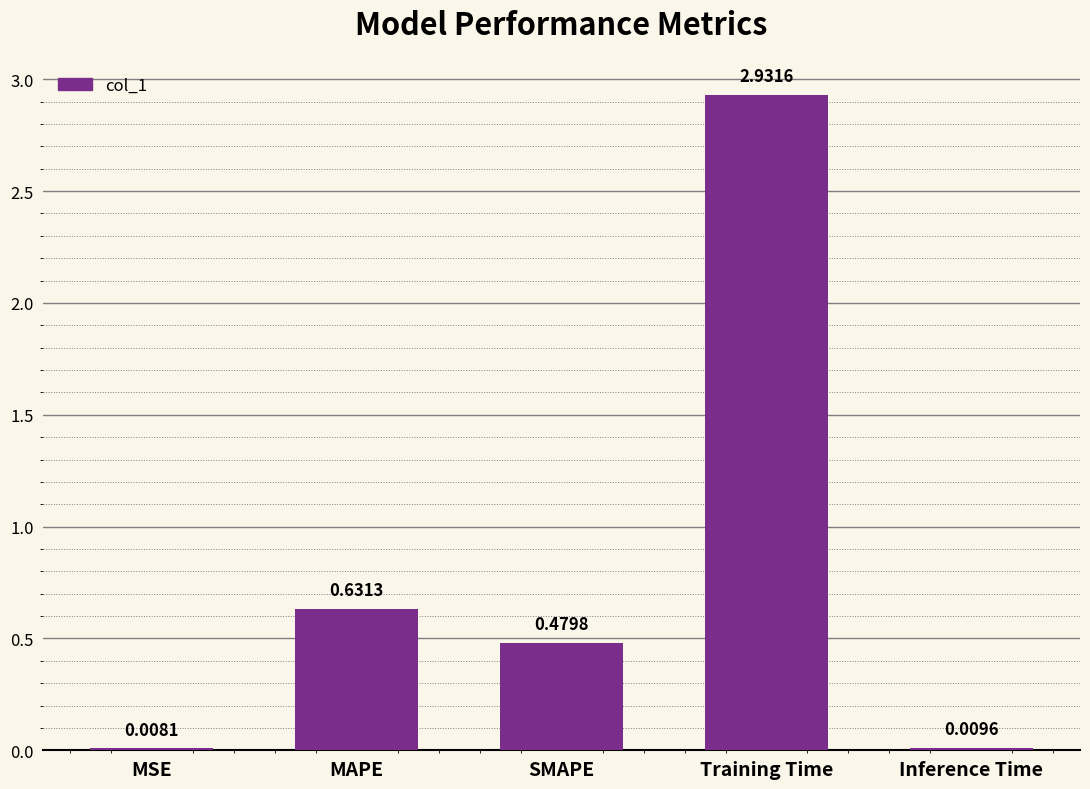

True or false: the data shows 0.2 at SMAPE.

False